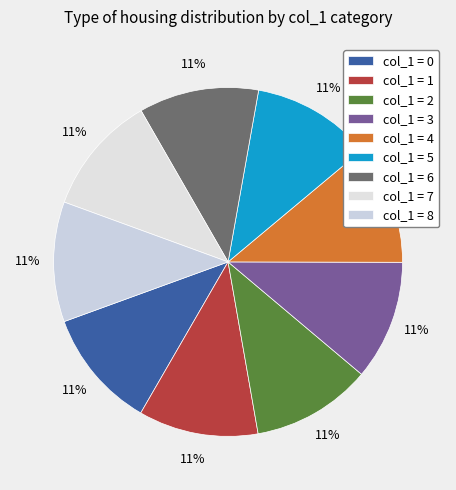

Count the number of slices in the pie.

9